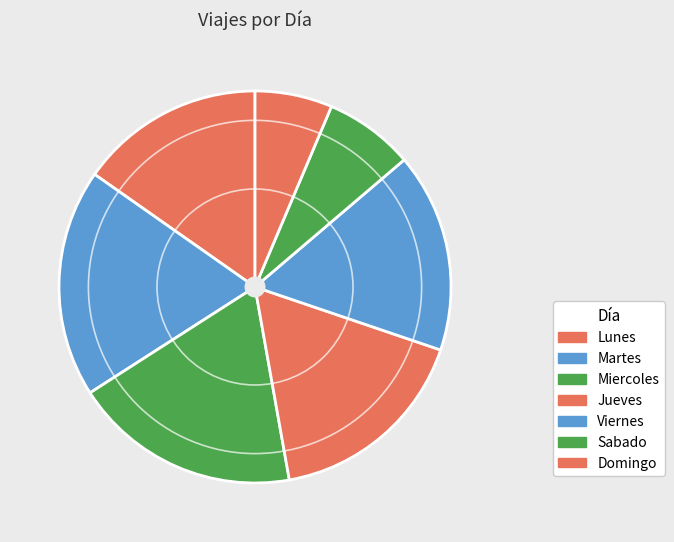

To the nearest percent, what is the difference between the Domingo and Jueves slice percentages?

11%